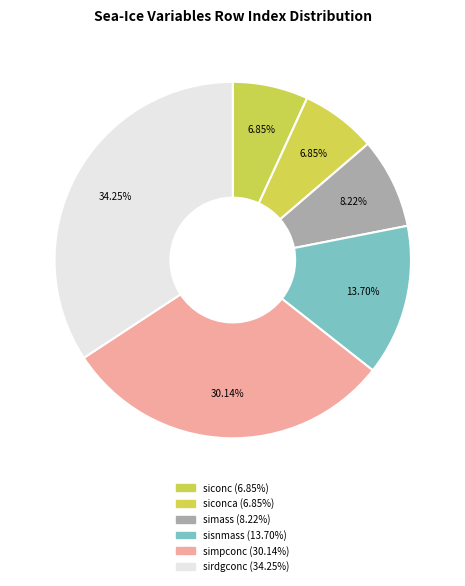

How many segments does this pie chart have?

6